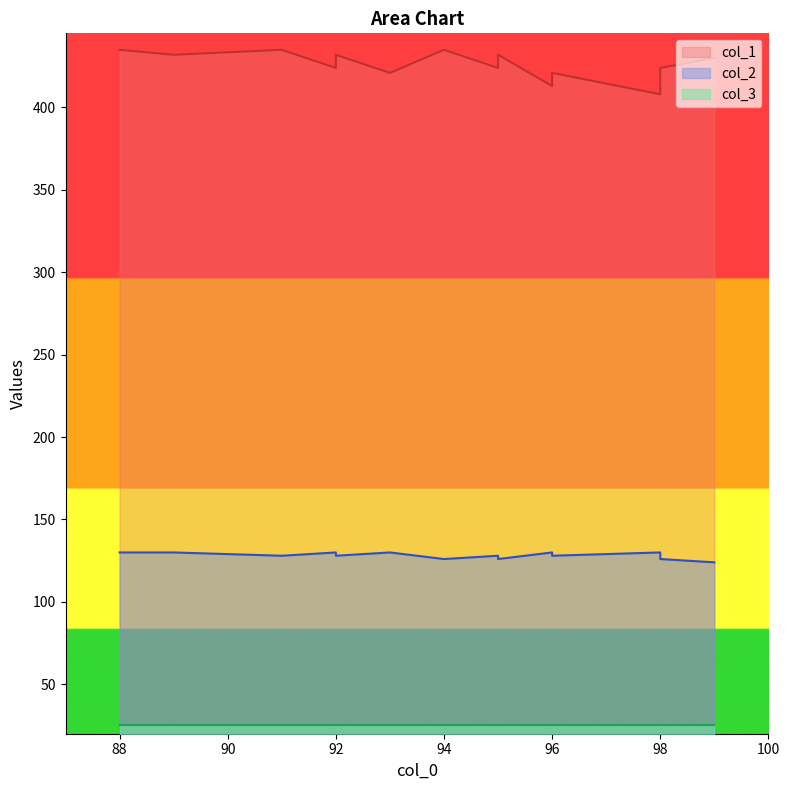

True or false: col_2 and col_1 intersect in this chart.

False